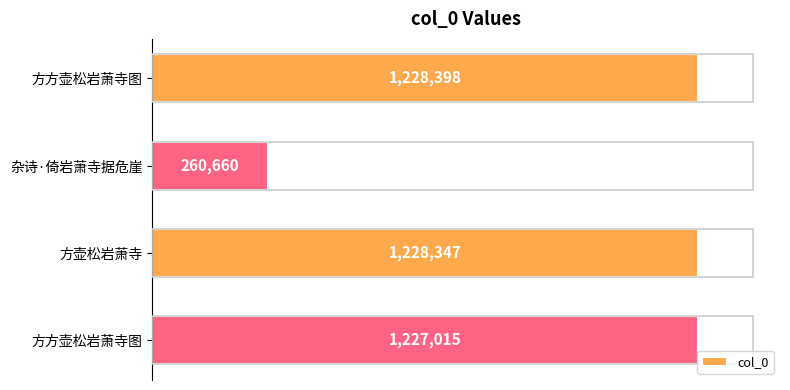

What is the average value?

986105